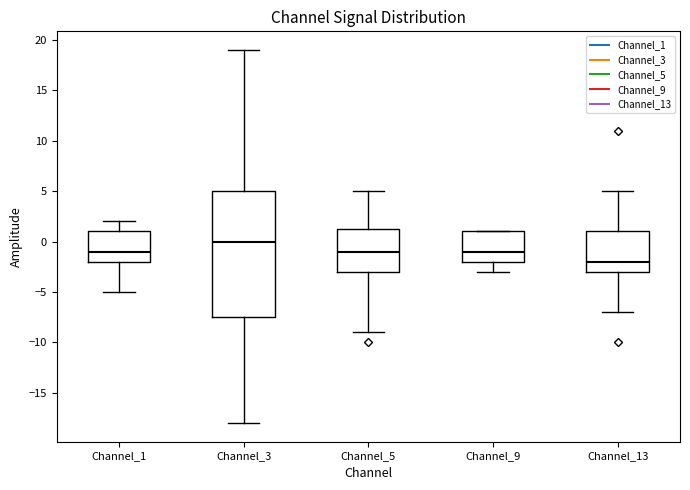

Reading left to right, read every box against the y-axis: the position of its median line, the range the box covers, and the ends of its whiskers. The values are not printed on the chart, so give them approximately, as read against the axis.

Channel_1: median -1.0, box -2.0 to 1.0, whiskers -5.0 to 2.0
Channel_3: median 0.0, box -7.5 to 5.0, whiskers -18.0 to 19.0
Channel_5: median -1.0, box -3.0 to 1.5, whiskers -9.0 to 5.0
Channel_9: median -1.0, box -2.0 to 1.0, whiskers -3.0 to 1.0
Channel_13: median -2.0, box -3.0 to 1.0, whiskers -7.0 to 5.0